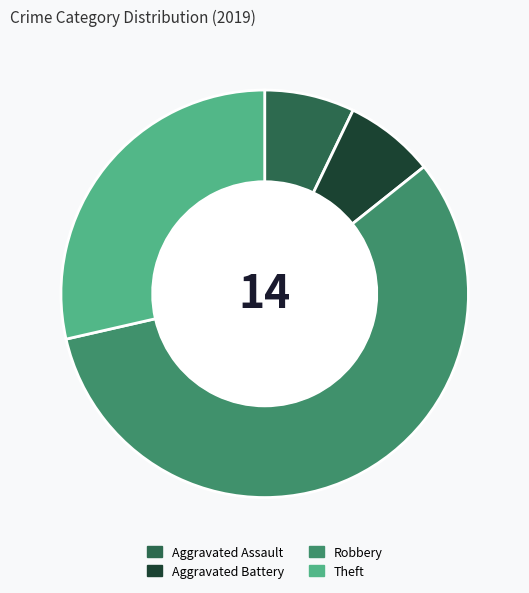

Does any single category account for the majority?

Yes